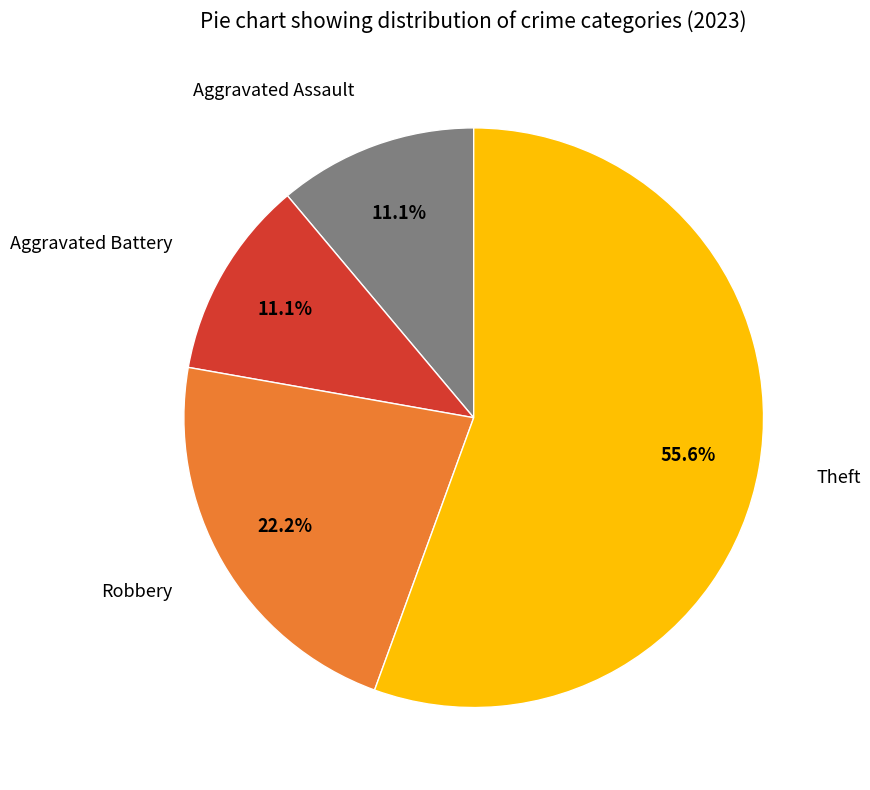

Between Theft and Aggravated Battery, which is larger?

Theft